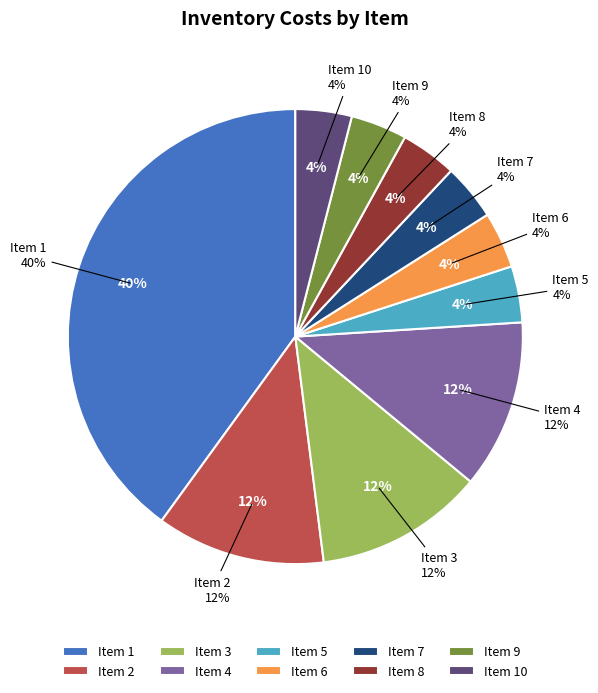

What percentage do 8 and 1 together represent?

44.0%